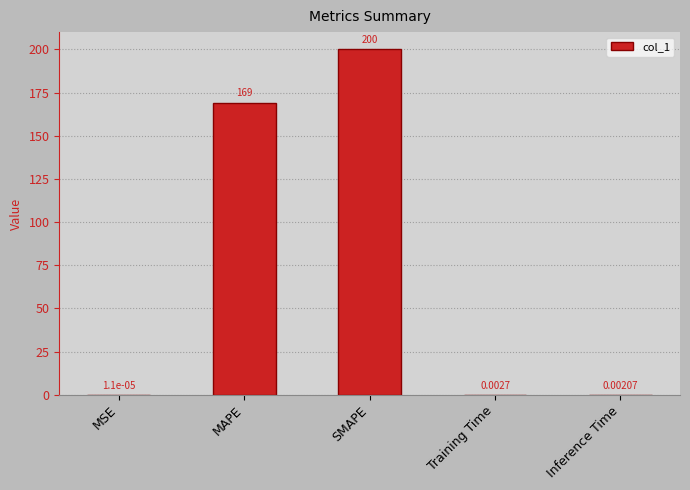

Which label corresponds to the largest value in the chart?

SMAPE